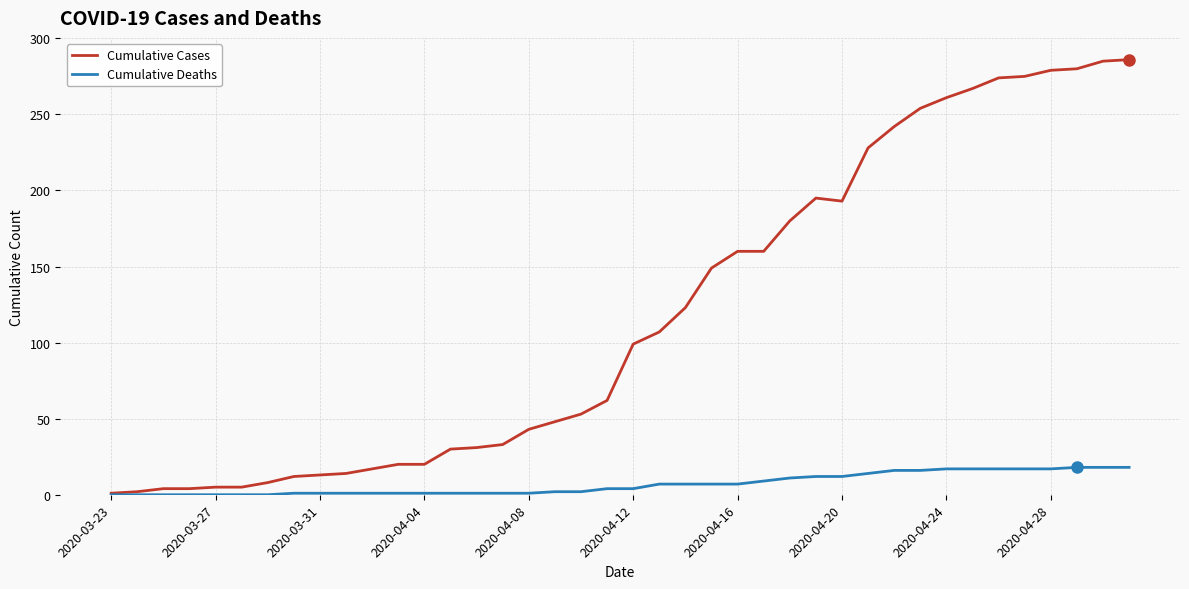

List the series in order of their peak value, lowest first.

Cumulative Deaths, Cumulative Cases